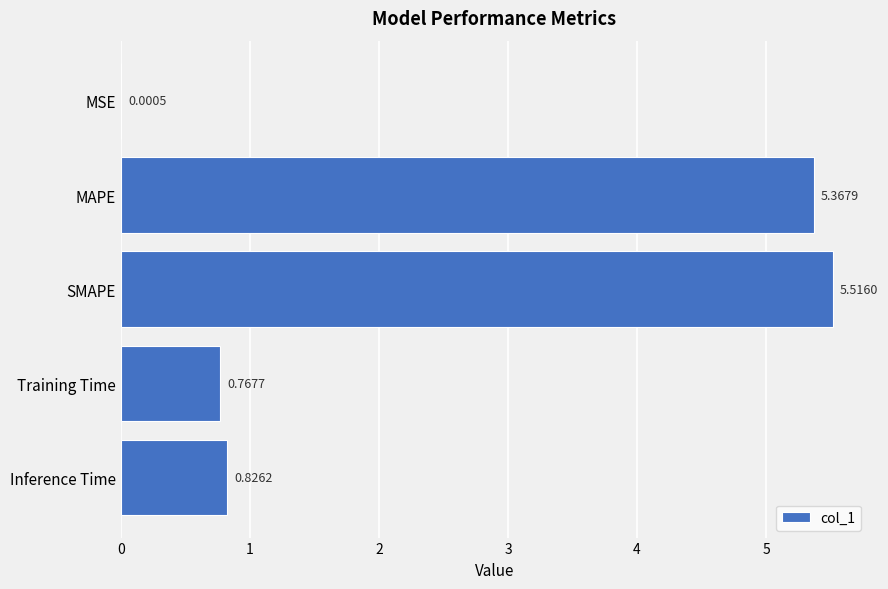

Which category has the highest value across all series?

SMAPE